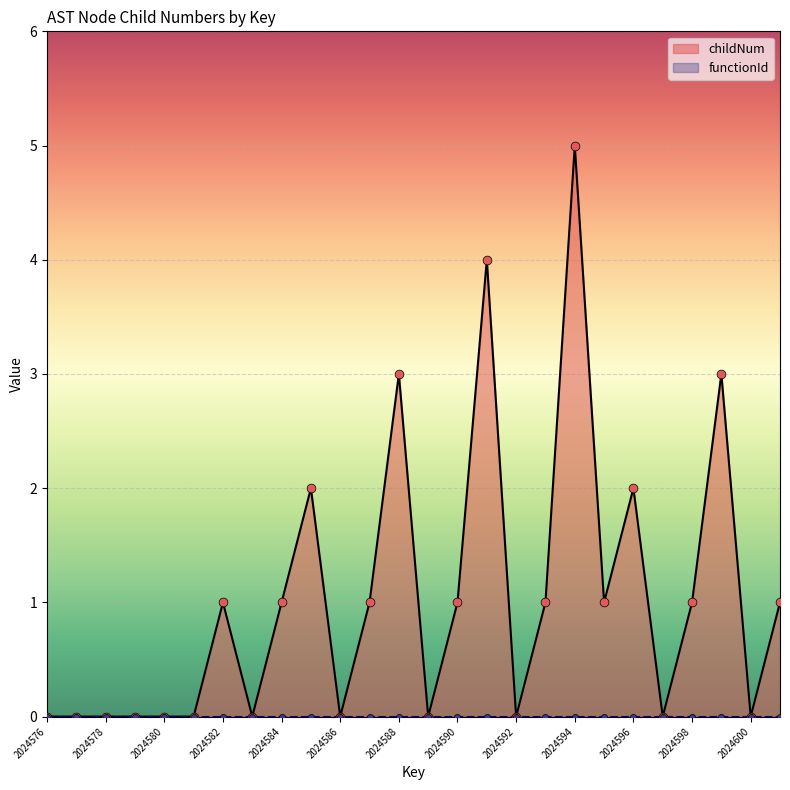

Between 2024596 and 2024581, which is larger?

2024596